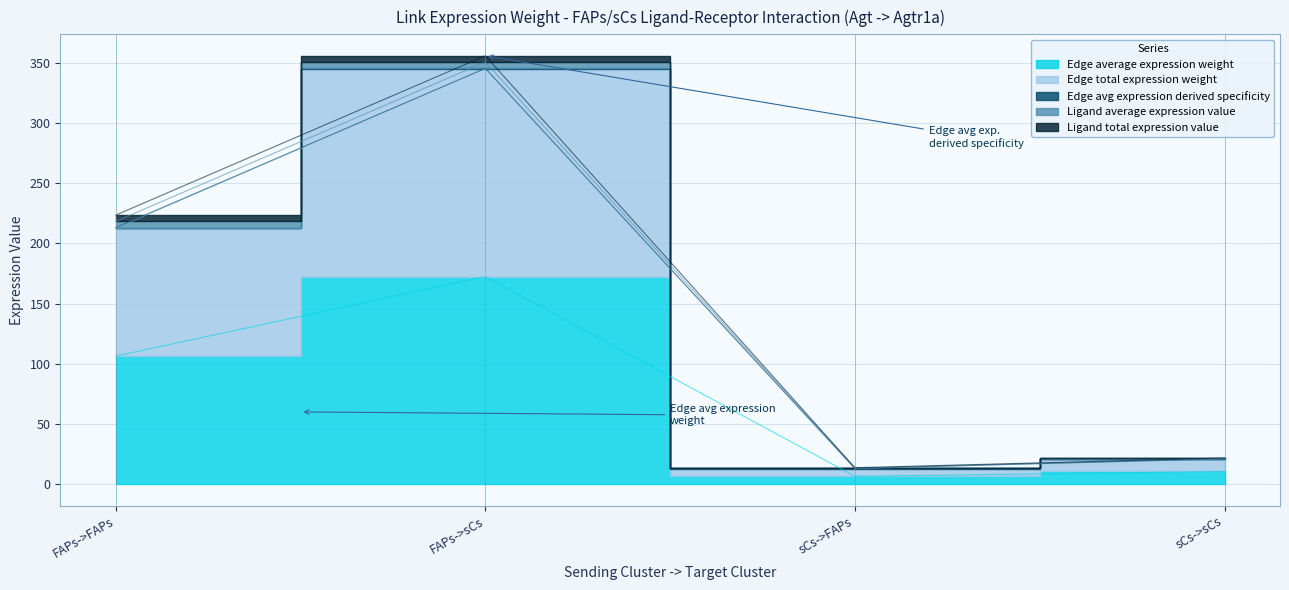

Between sCs->FAPs and FAPs->FAPs, which is larger?

FAPs->FAPs